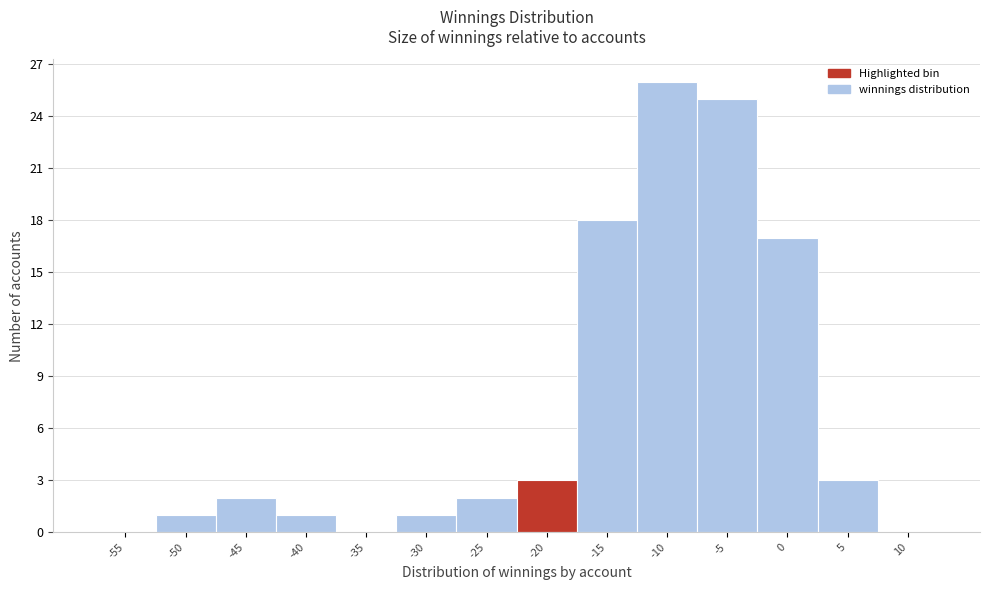

Reading left to right, extract all data points from this chart.

-55=0	-50=1	-45=2	-40=1	-35=0	-30=1	-25=2	-20=3	-15=18	-10=26	-5=25	0=17	5=3	10=0